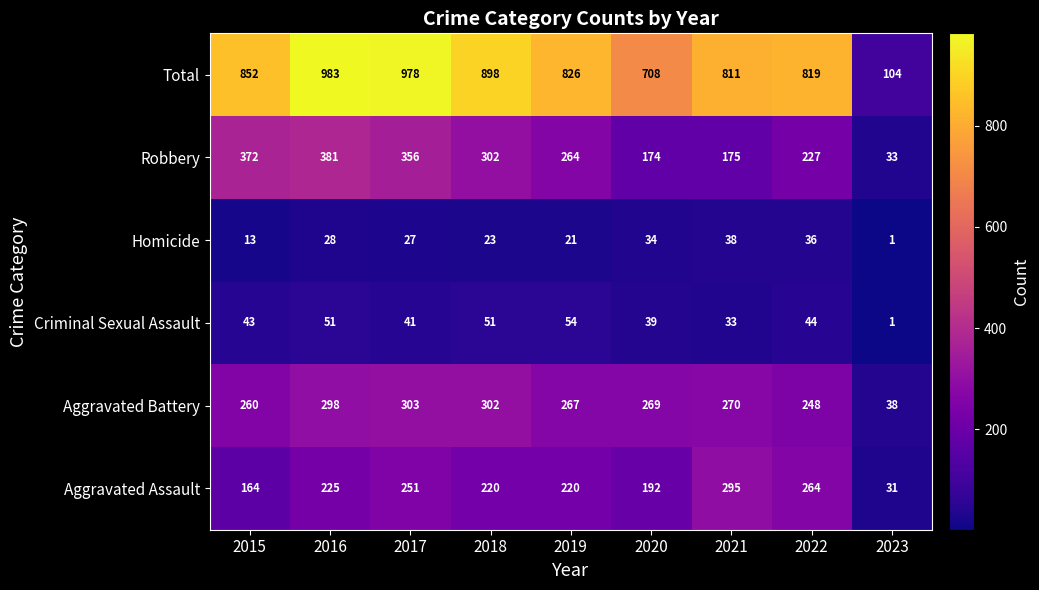

Rank the categories by Robbery value from lowest to highest.

2023, 2020, 2021, 2022, 2019, 2018, 2017, 2015, 2016